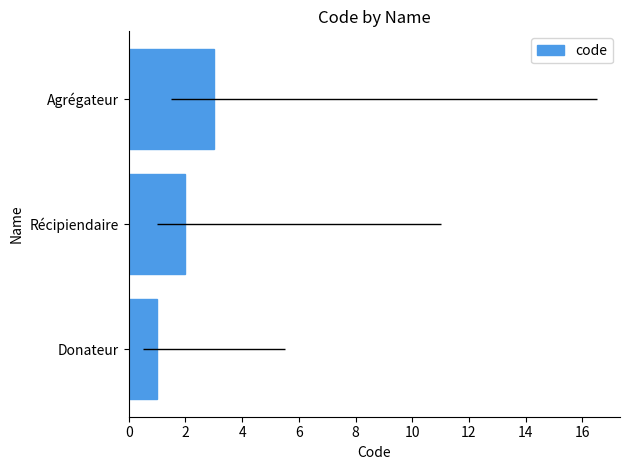

What is the value of the 1st bar from the left?

1